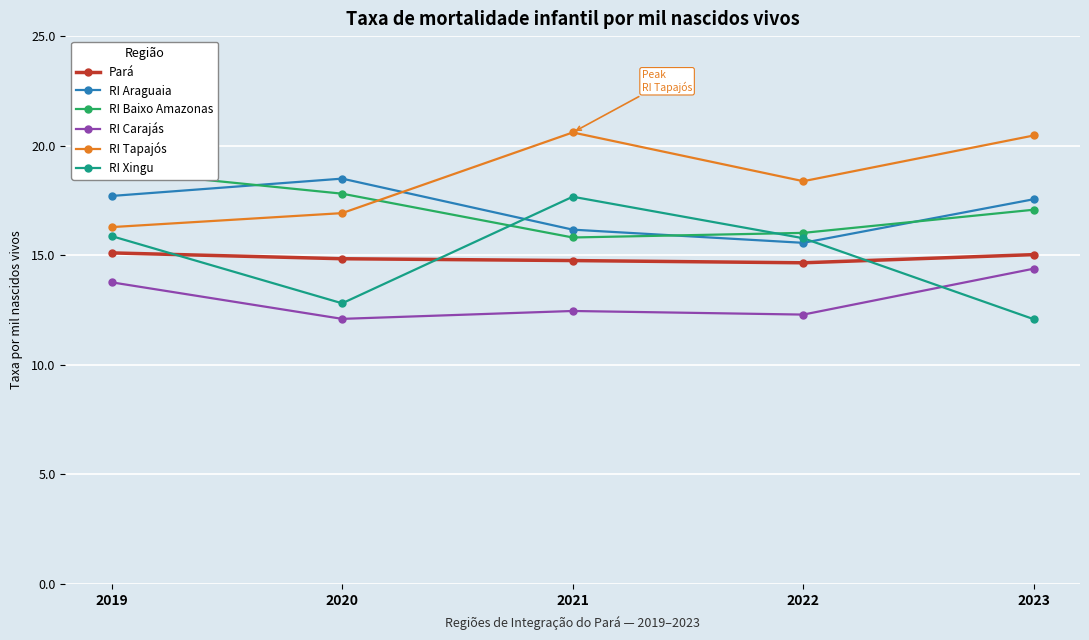

List the series in order of their peak value, highest first.

RI Tapajós, RI Baixo Amazonas, RI Araguaia, RI Xingu, Pará, RI Carajás